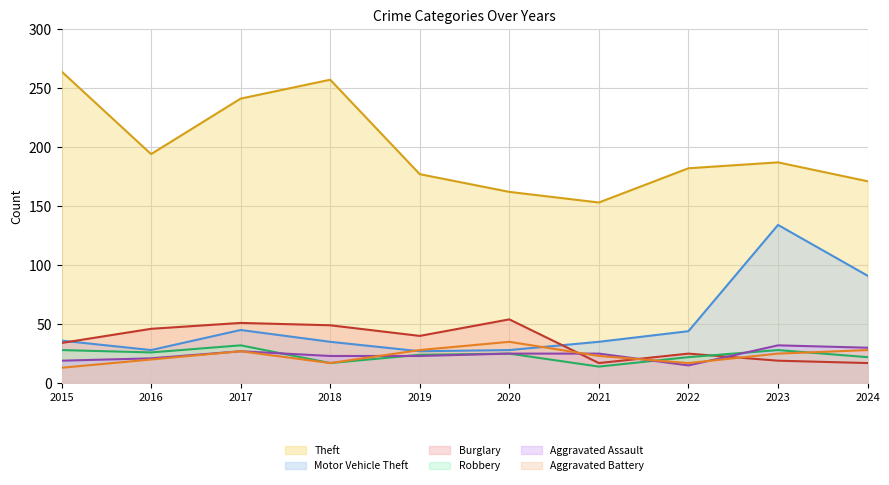

Which series ends up on top after the final intersection of Motor Vehicle Theft and Aggravated Battery?

Motor Vehicle Theft